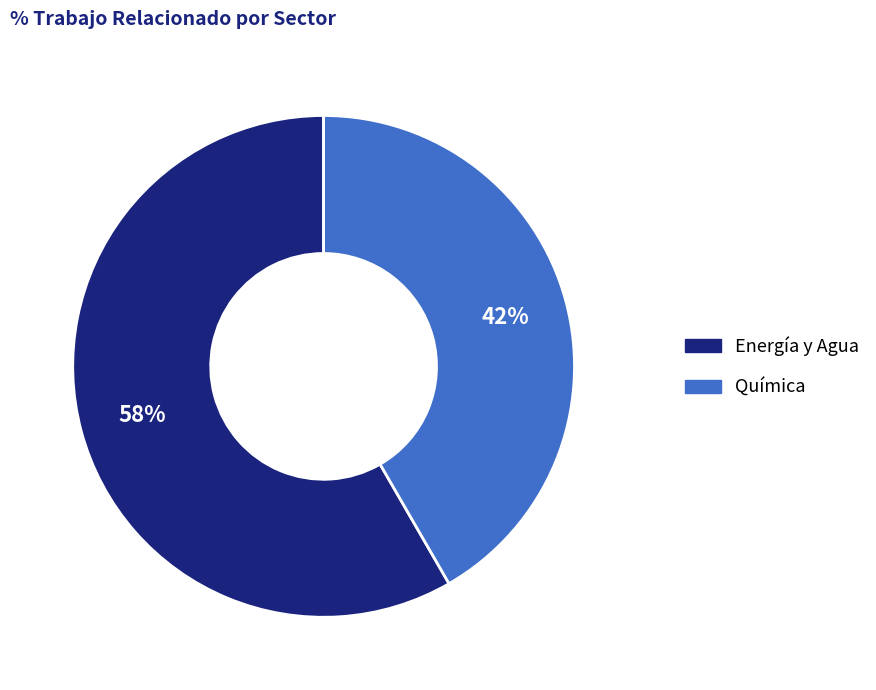

Rank the categories by value from lowest to highest.

Química, Energía y Agua